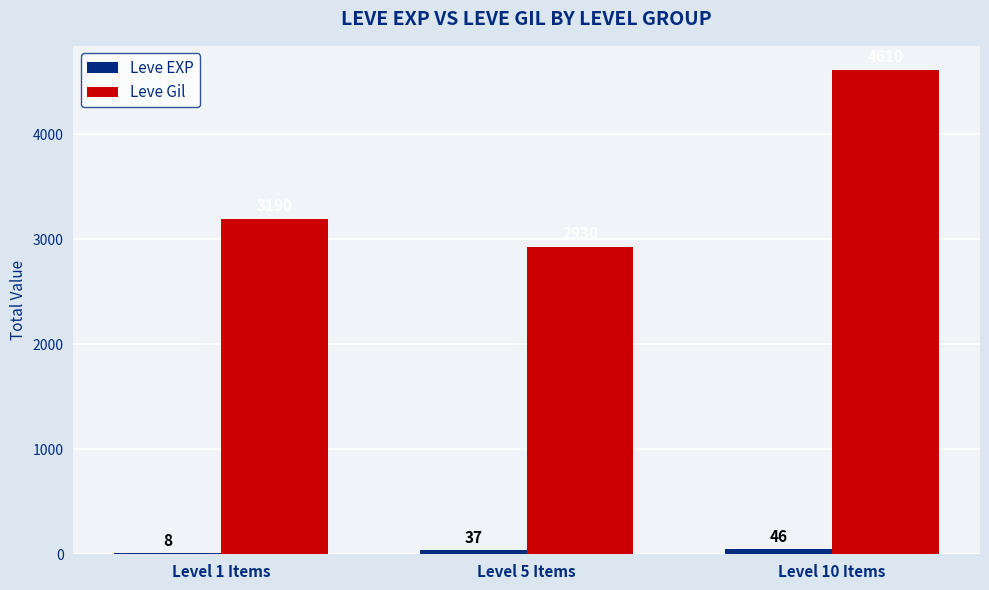

At which category is the sum across all series the highest?

Level 10 Items